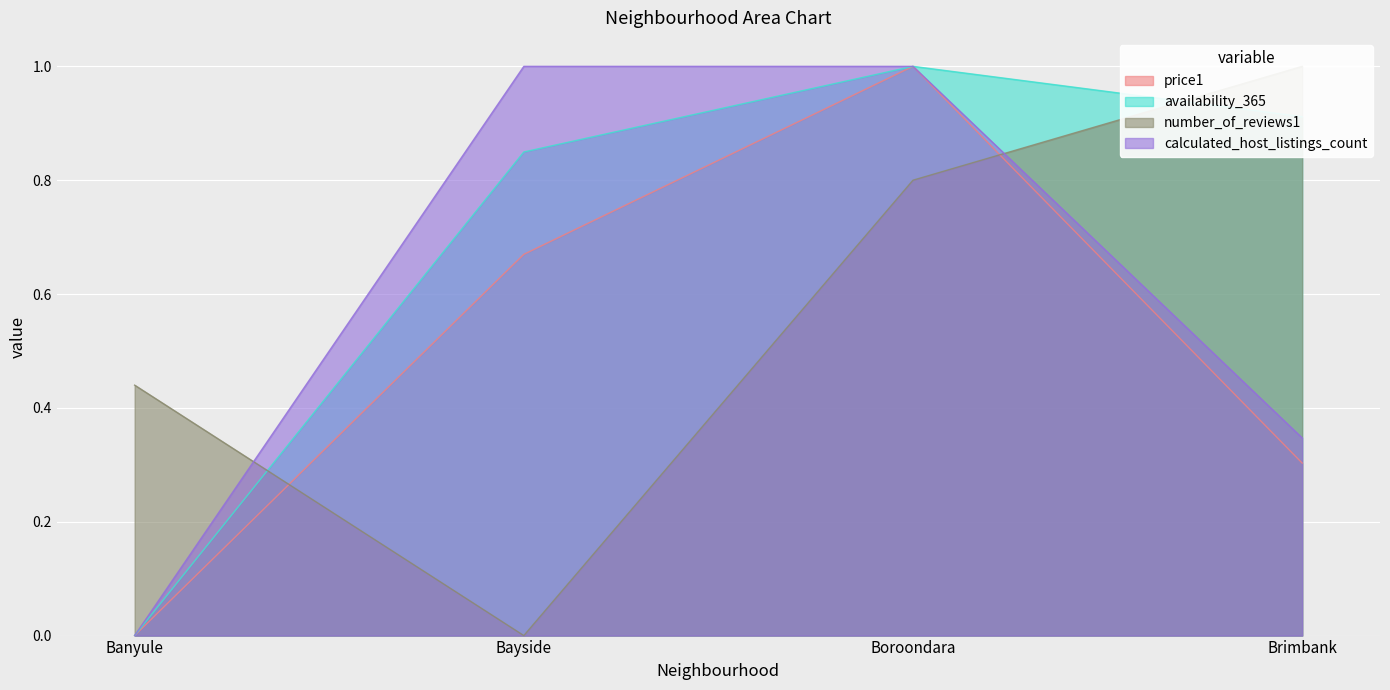

What is the total value across all series at Brimbank?

2.6